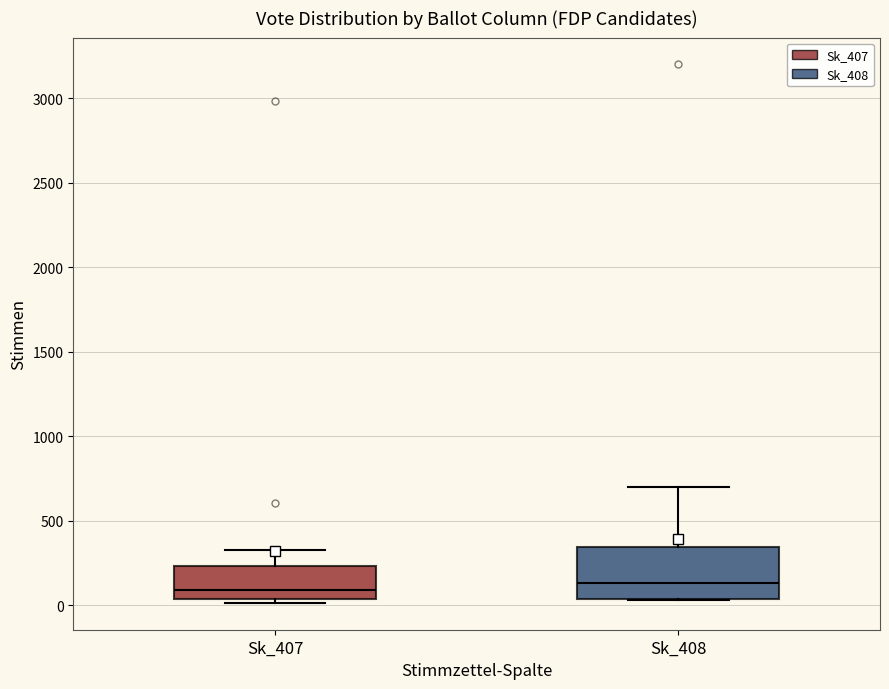

Which box is the tallest, from its lower edge to its upper edge?

Sk_408